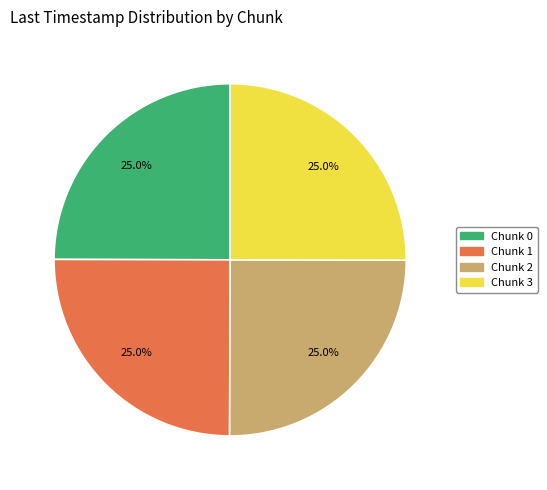

What percentage is the Chunk 1 slice, to the nearest percent?

25%